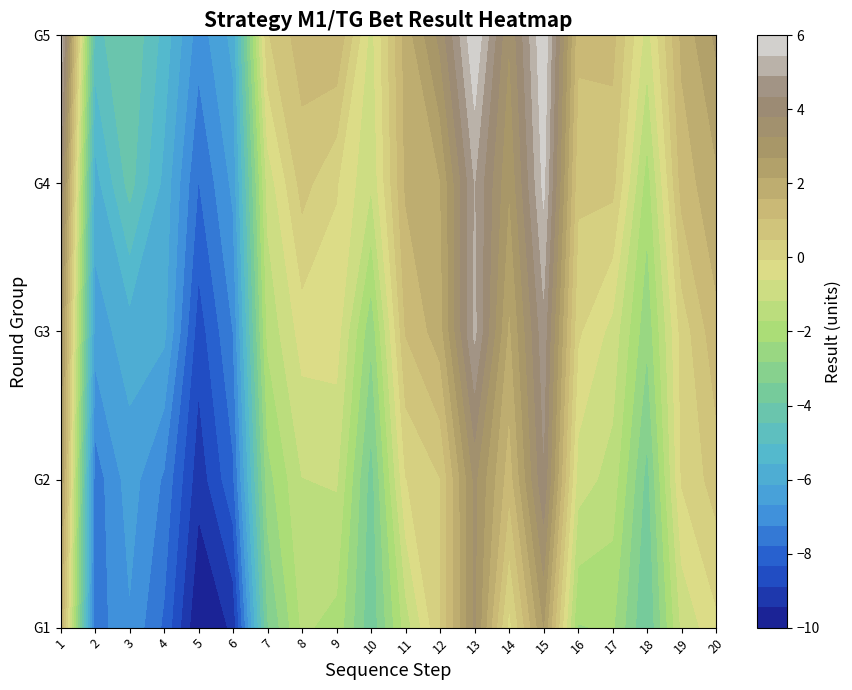

Where does the 3 series first go above -2?

8